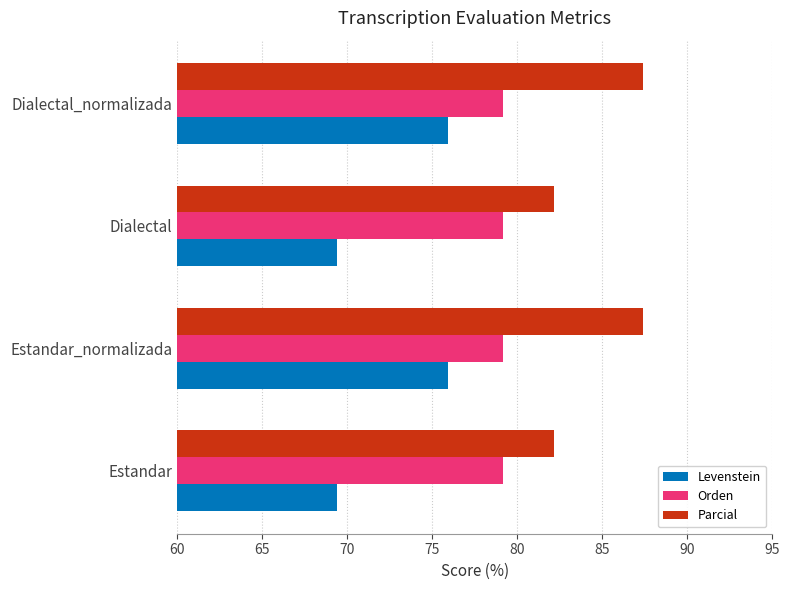

The Levenstein series shows 75.9 at Estandar_normalizada. True or false?

True